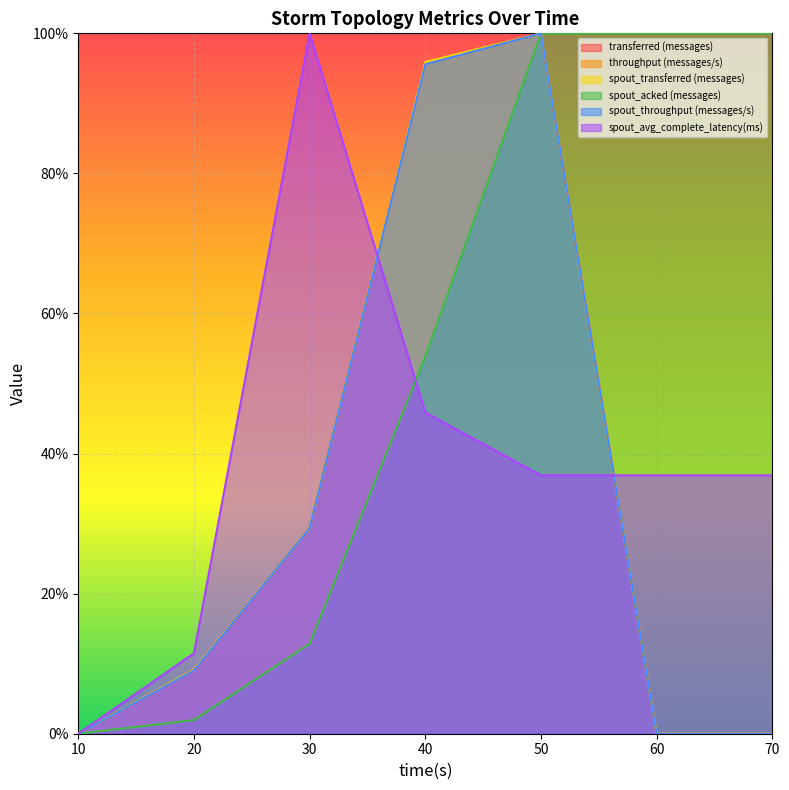

What is the average value of the spout_acked (messages) series?

0.5